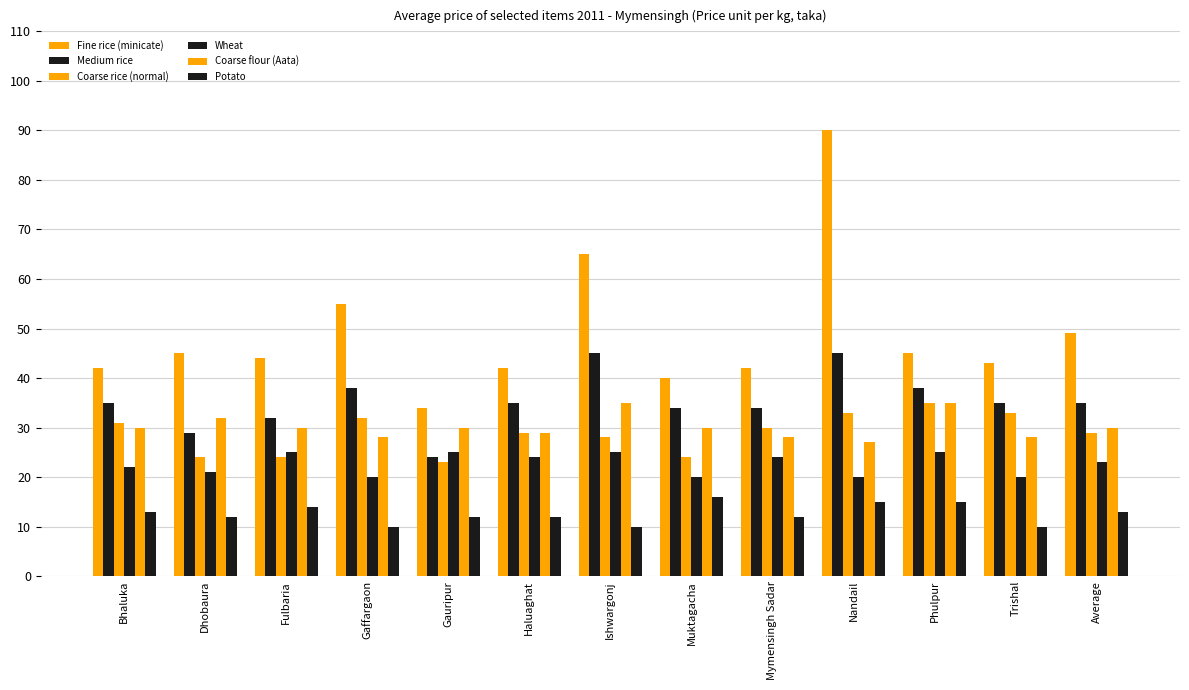

Does the chart contain any negative values?

No